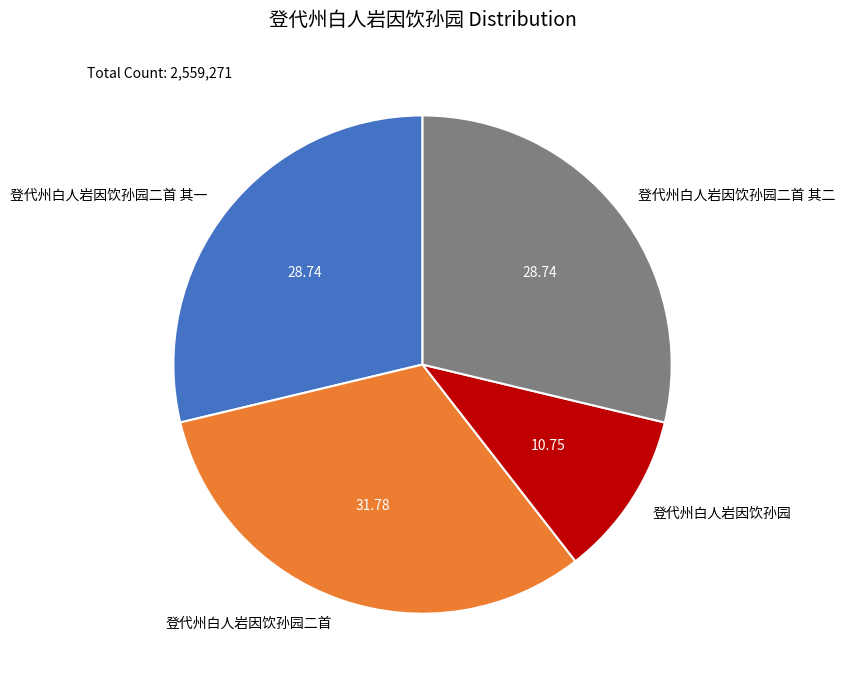

Does any single category account for the majority?

No